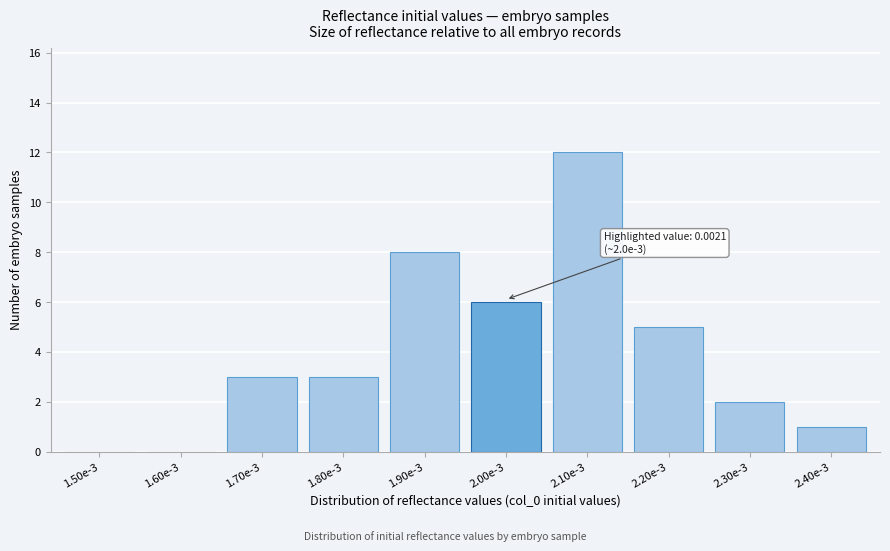

Reading left to right, extract all data points from this chart.

1.50e-3=0	1.60e-3=0	1.70e-3=3	1.80e-3=3	1.90e-3=8	2.00e-3=6	2.10e-3=12	2.20e-3=5	2.30e-3=2	2.40e-3=1